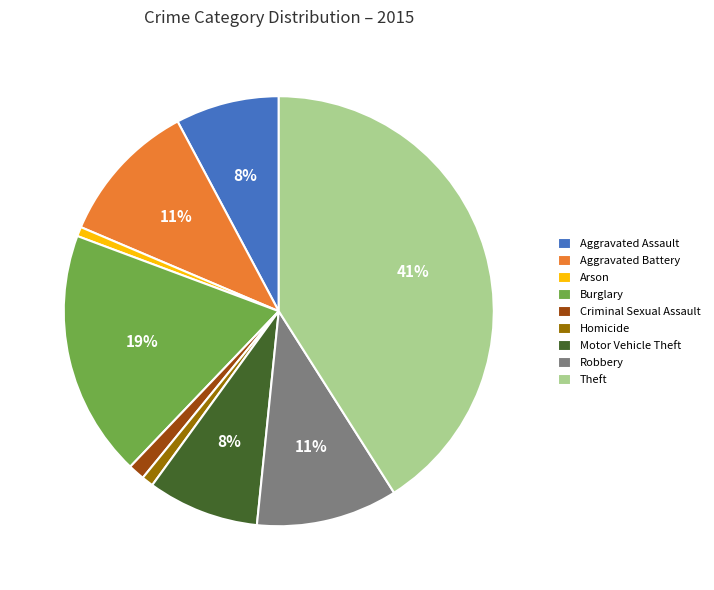

How many slices are in this pie chart?

9